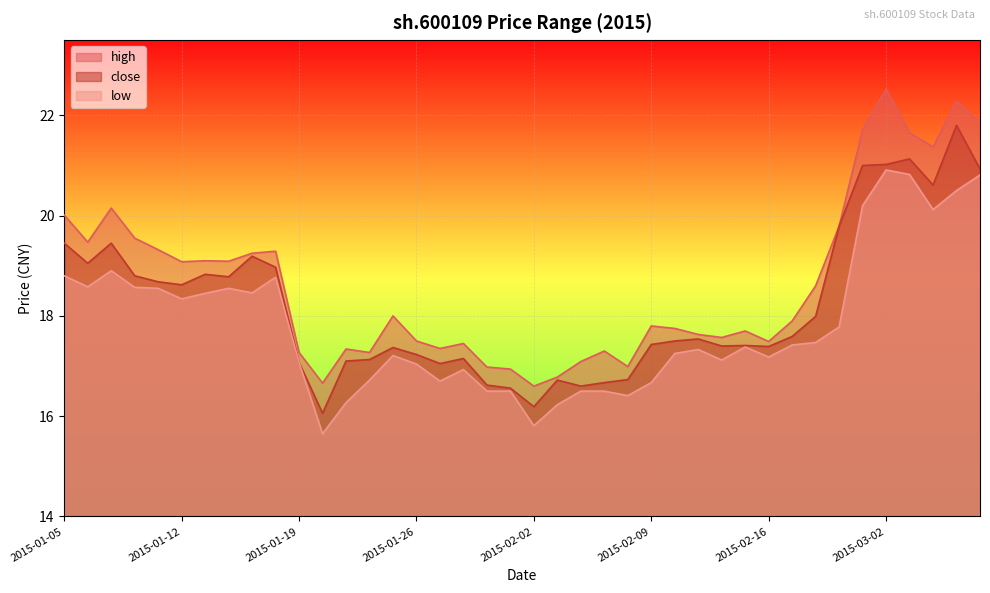

How many values in the low series are below 17?

13